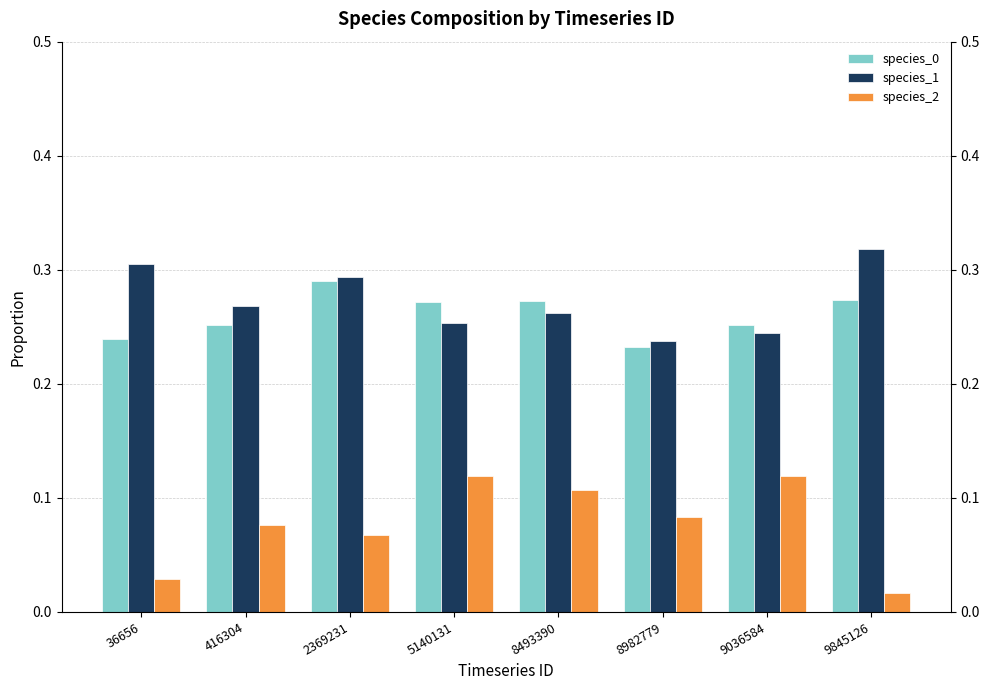

What is the sum of the species_0 values at 2369231 and 5140131?

0.6